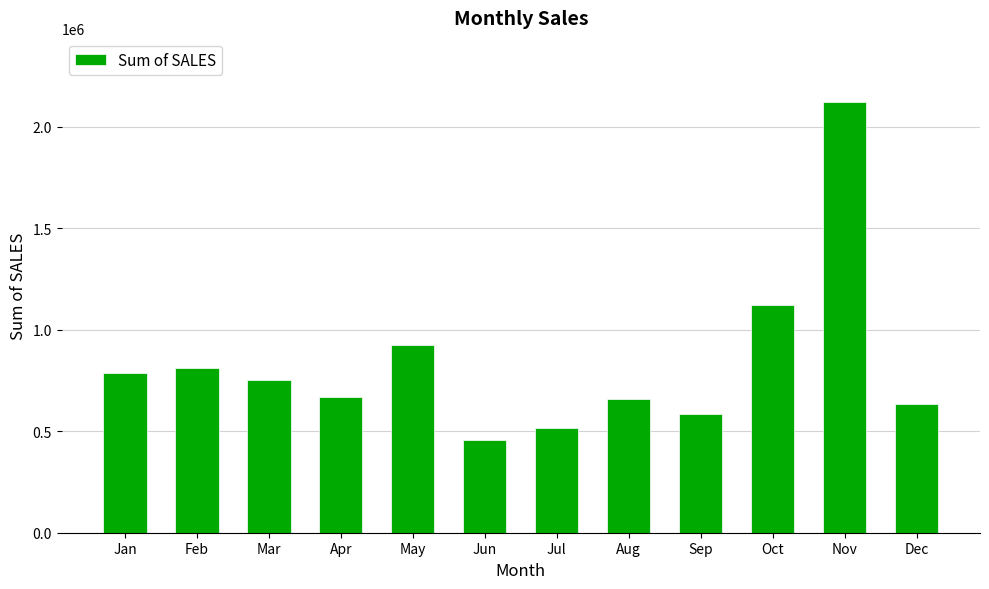

Which category has the lowest value across all series?

Jun